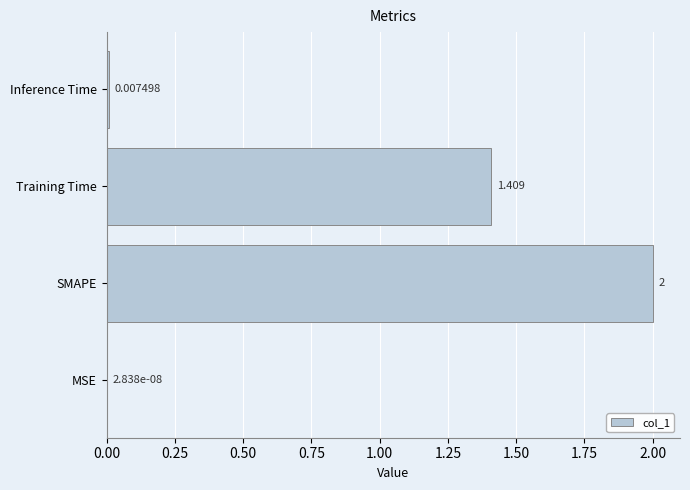

Between MSE and Inference Time, which is larger?

Inference Time